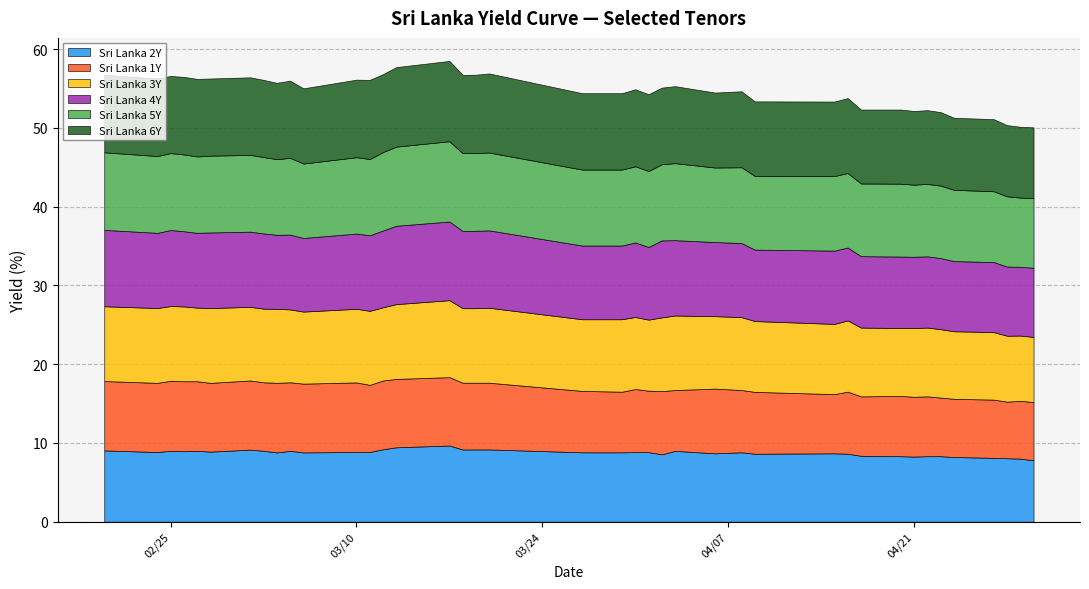

Reading left to right, list all the values displayed in this chart.

Sri Lanka 2Y: 9.1	8.8	9.0	8.9	9.0	8.9	9.2	9.0	8.8	9.0	8.8	8.8	8.8	9.2	9.4	9.7	9.2	9.2	9.2	8.8	8.8	8.8	8.8	8.6	9.0	8.7	8.8	8.6	8.7	8.6	8.4	8.3	8.3	8.3	8.3	8.2	8.1	8.1	8.0	7.8
Sri Lanka 1Y: 8.8	8.8	8.9	8.9	8.8	8.7	8.8	8.7	8.8	8.7	8.7	8.8	8.5	8.7	8.7	8.7	8.5	8.5	8.5	7.8	7.7	8.0	7.8	8.0	7.7	8.2	7.9	7.9	7.5	7.9	7.5	7.7	7.6	7.6	7.4	7.4	7.4	7.2	7.3	7.4
Sri Lanka 3Y: 9.5	9.5	9.5	9.5	9.3	9.5	9.3	9.3	9.4	9.2	9.2	9.3	9.4	9.3	9.5	9.8	9.5	9.5	9.5	9.1	9.2	9.2	9.0	9.4	9.5	9.2	9.3	9.0	8.9	9.0	8.7	8.6	8.7	8.7	8.7	8.6	8.6	8.4	8.3	8.3
Sri Lanka 4Y: 9.7	9.6	9.7	9.6	9.5	9.6	9.6	9.6	9.4	9.5	9.3	9.6	9.6	9.8	9.9	10.0	9.8	9.8	9.8	9.4	9.4	9.5	9.2	9.8	9.6	9.4	9.4	9.1	9.3	9.3	9.1	9.1	9.0	9.0	9.0	8.9	8.9	8.8	8.7	8.8
Sri Lanka 5Y: 9.8	9.8	9.8	9.8	9.7	9.8	9.8	9.7	9.6	9.8	9.4	9.7	9.7	10.0	10.1	10.2	9.9	9.9	9.9	9.6	9.6	9.7	9.6	9.7	9.8	9.5	9.6	9.4	9.5	9.5	9.2	9.3	9.2	9.2	9.2	9.0	9.0	8.9	8.8	8.8
Sri Lanka 6Y: 9.8	9.8	9.8	9.8	9.8	9.8	9.8	9.8	9.7	9.8	9.6	9.8	10.1	9.9	10.1	10.2	9.9	9.9	10.0	9.7	9.7	9.8	9.8	9.7	9.8	9.5	9.6	9.5	9.5	9.5	9.4	9.4	9.4	9.4	9.3	9.2	9.2	9.0	9.0	9.0